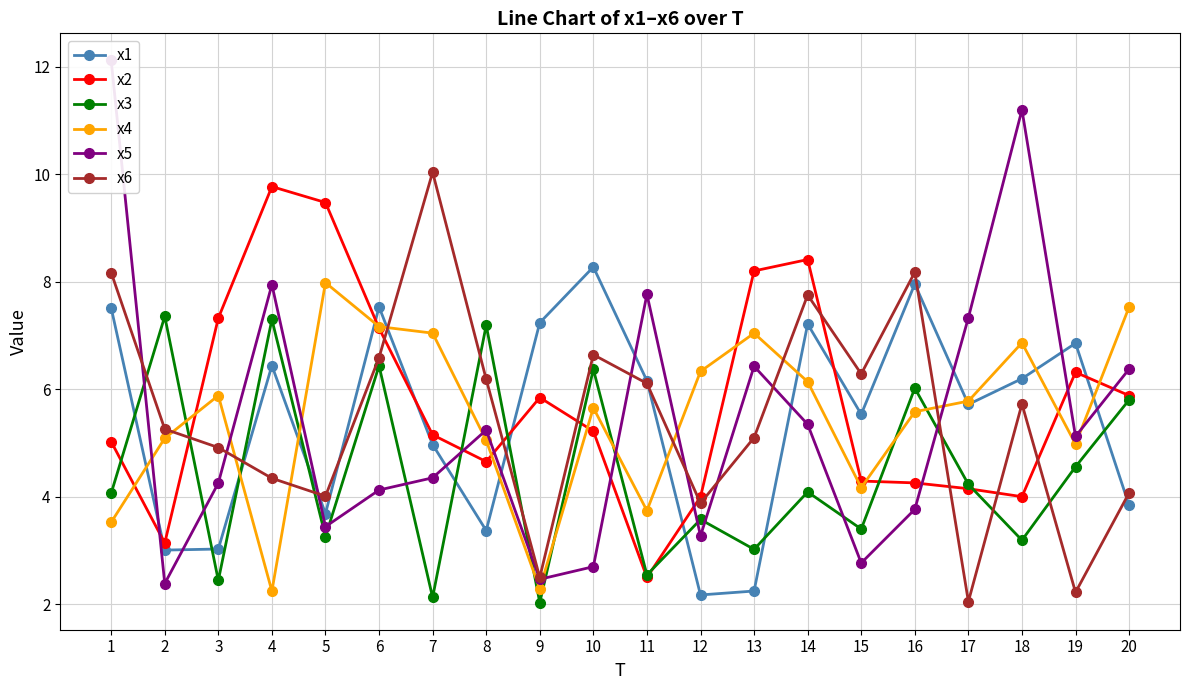

The value of x6 at 5 is 7.2. True or false?

False